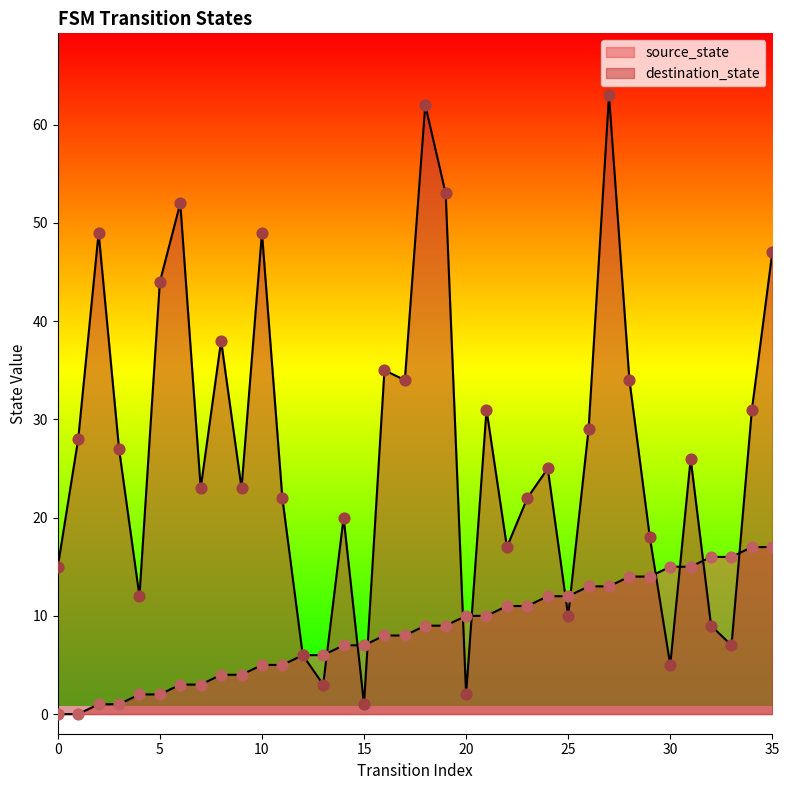

At how many categories does at least one series exceed 25?

18